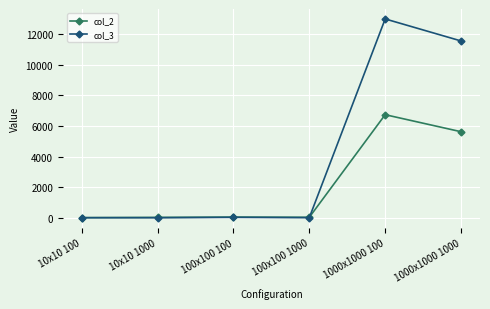

The value of col_3 at 100x100 1000 is 4. True or false?

True